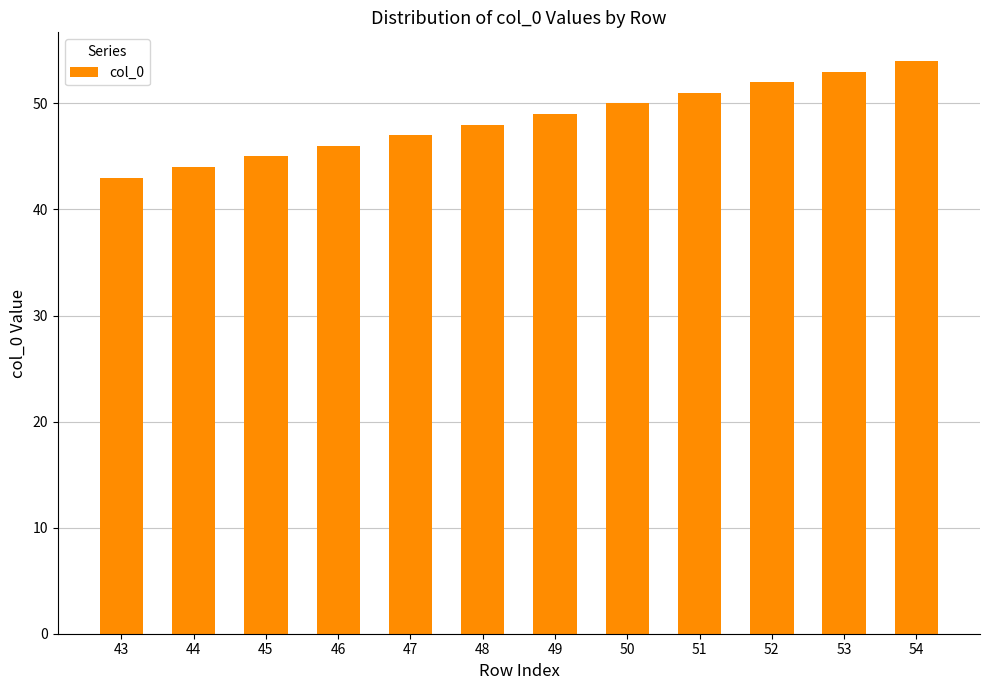

True or false: the data shows 25 at 46.

False